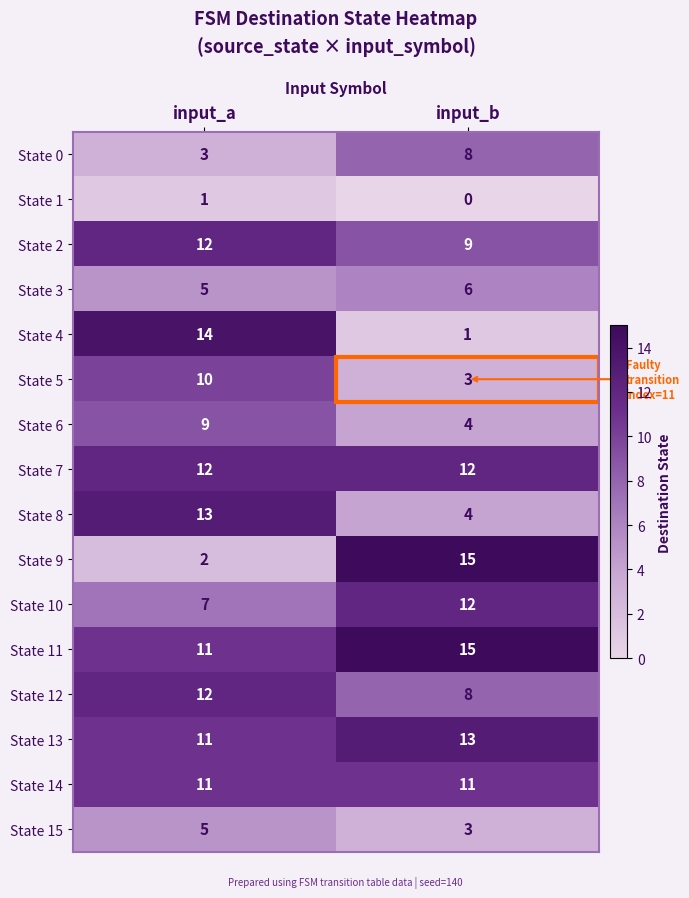

What is the sum of the State 12 values at input_b and input_a?

20